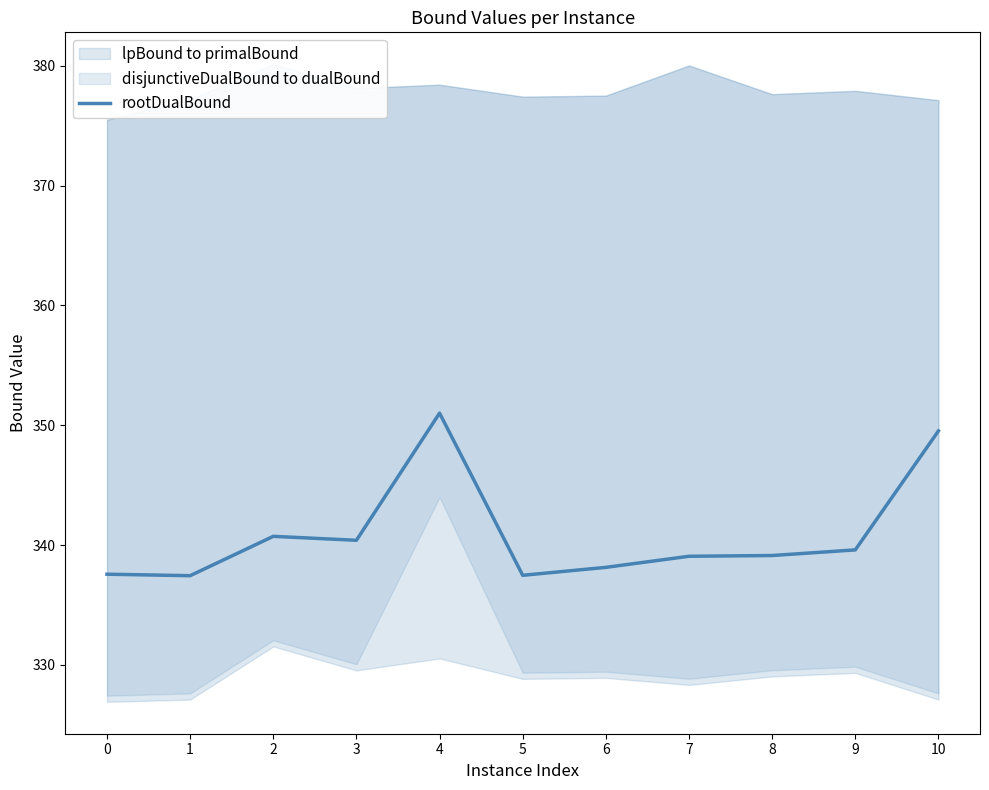

Reading left to right, extract all data points from this chart.

0=337.6	1=337.4	2=340.7	3=340.4	4=351.0	5=337.5	6=338.1	7=339.1	8=339.1	9=339.6	10=349.5